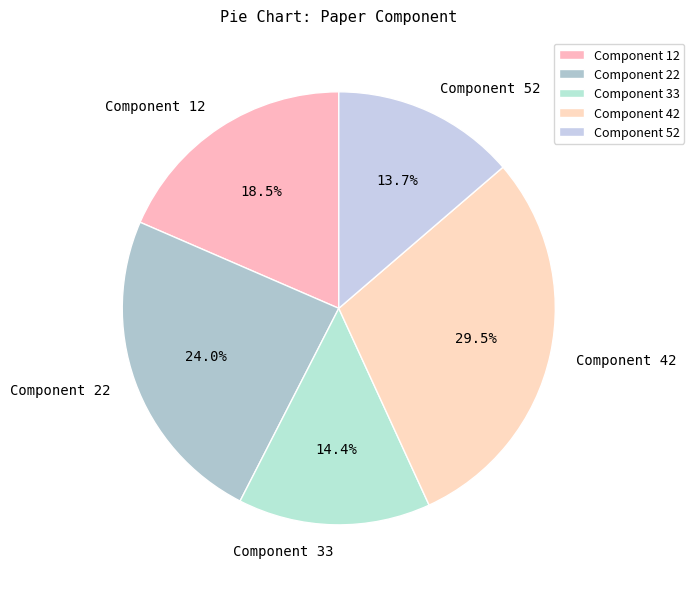

Which slice is the smallest?

Component 52